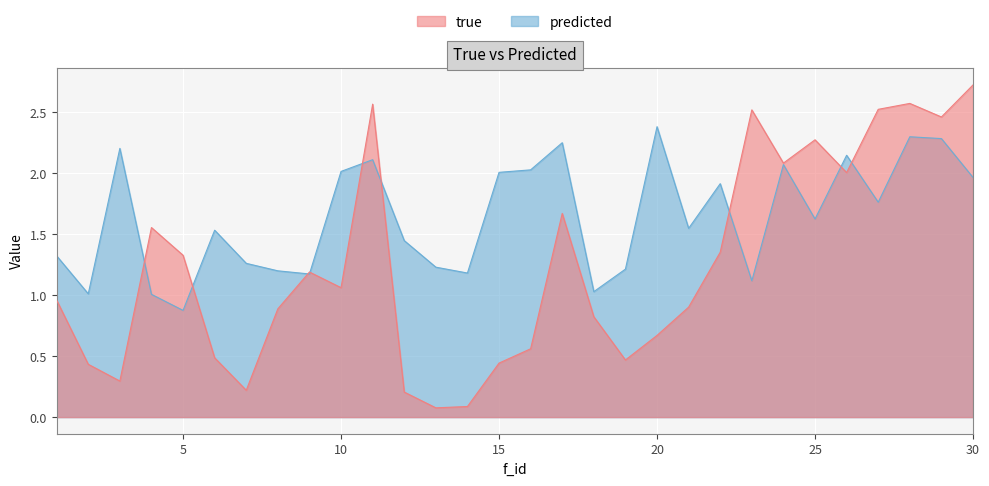

In true, how many points are higher than both neighbors (excluding endpoints)?

7